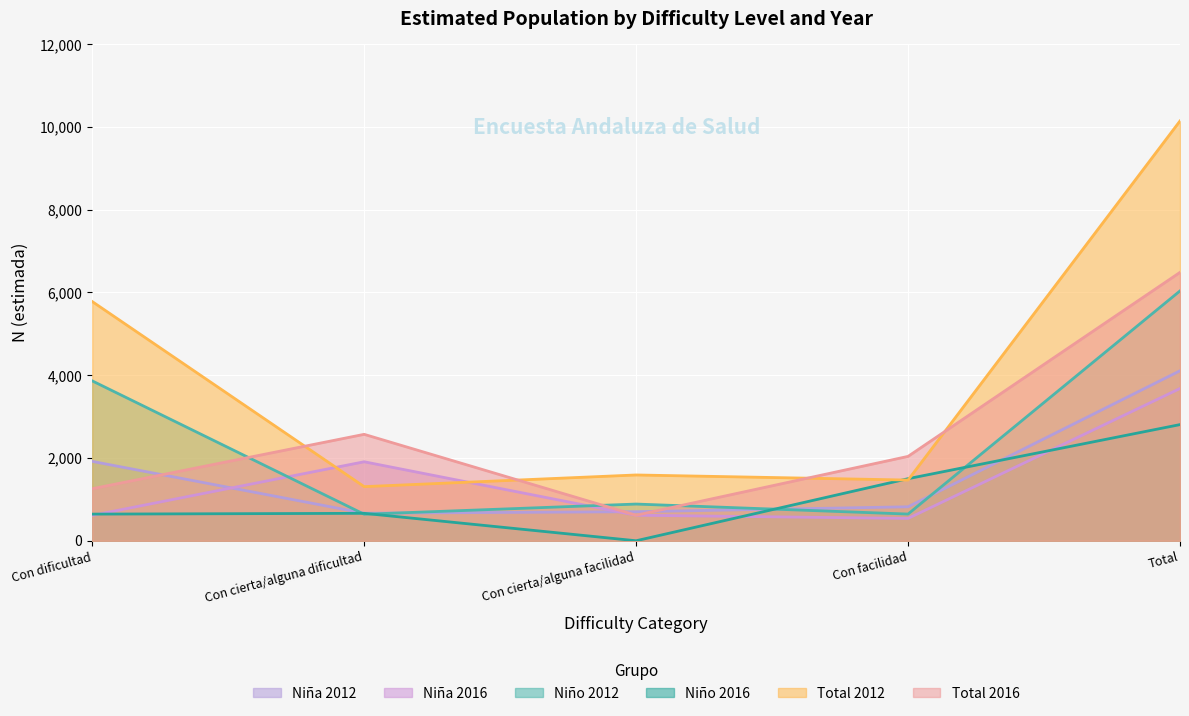

Between Con dificultad and Con cierta/alguna dificultad, which series saw the biggest shift?

Total 2012